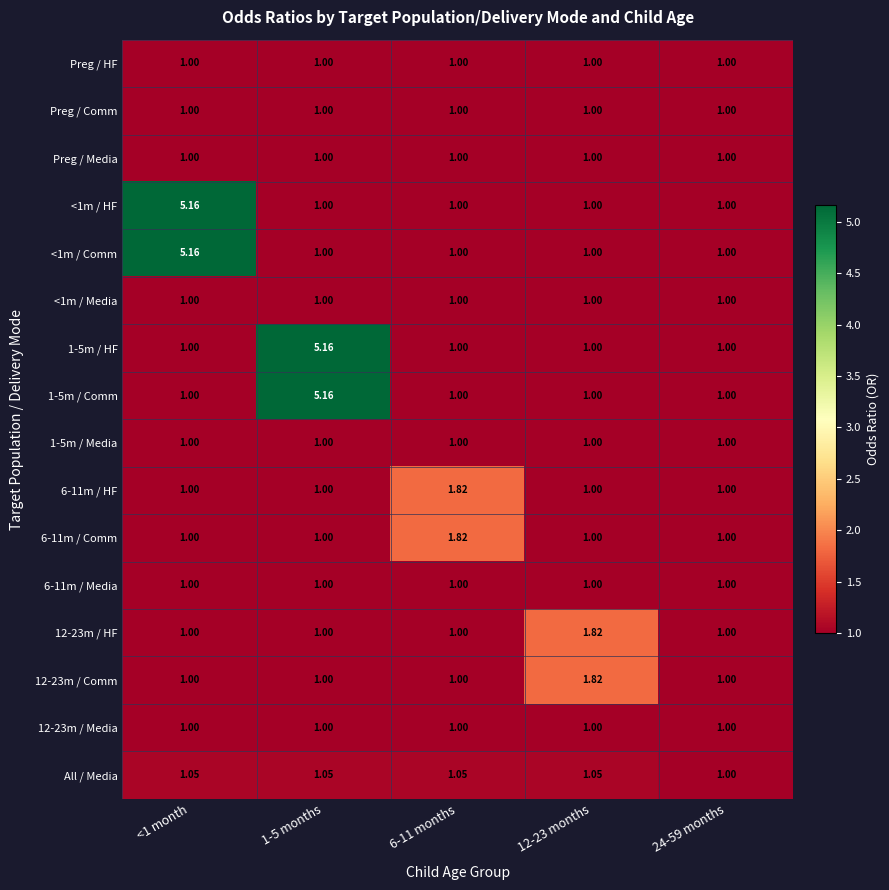

Is the value of 6-11m / Media at <1 month greater than the value of All / Media at 12-23 months?

No